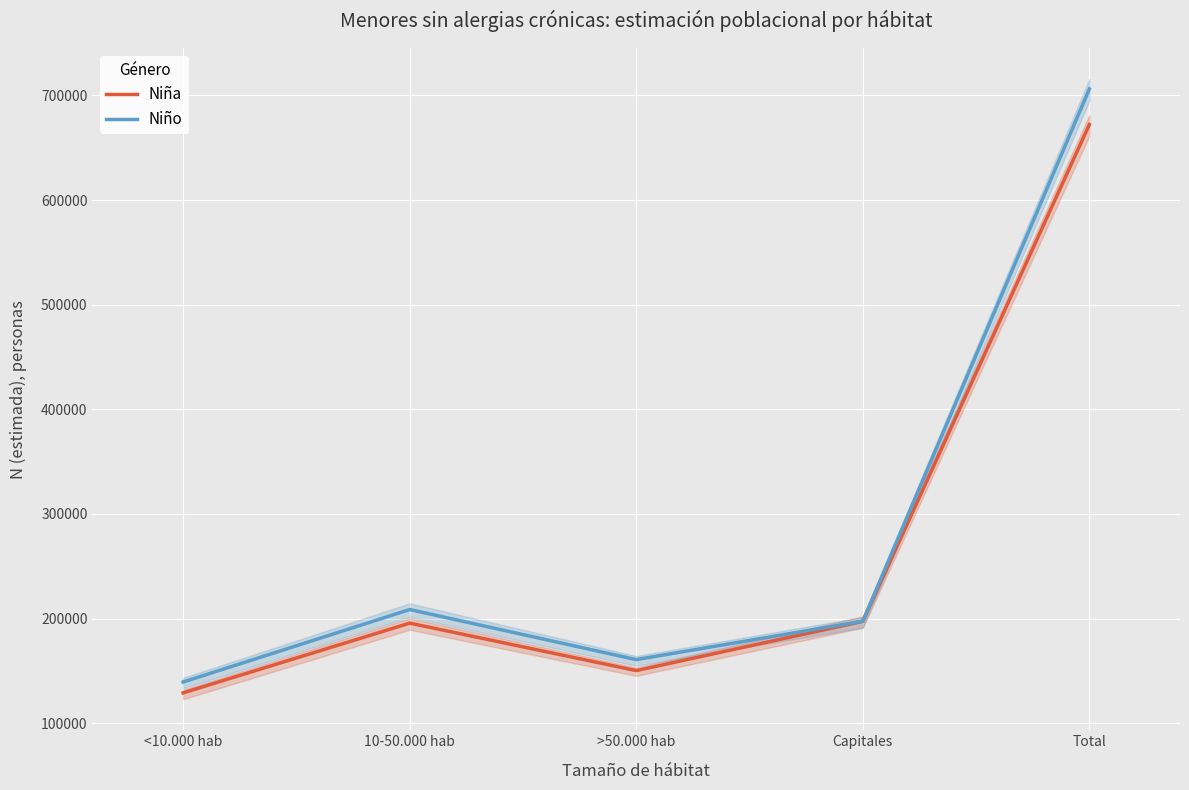

What is the spread (max minus min) of values at >50.000 hab?

10509